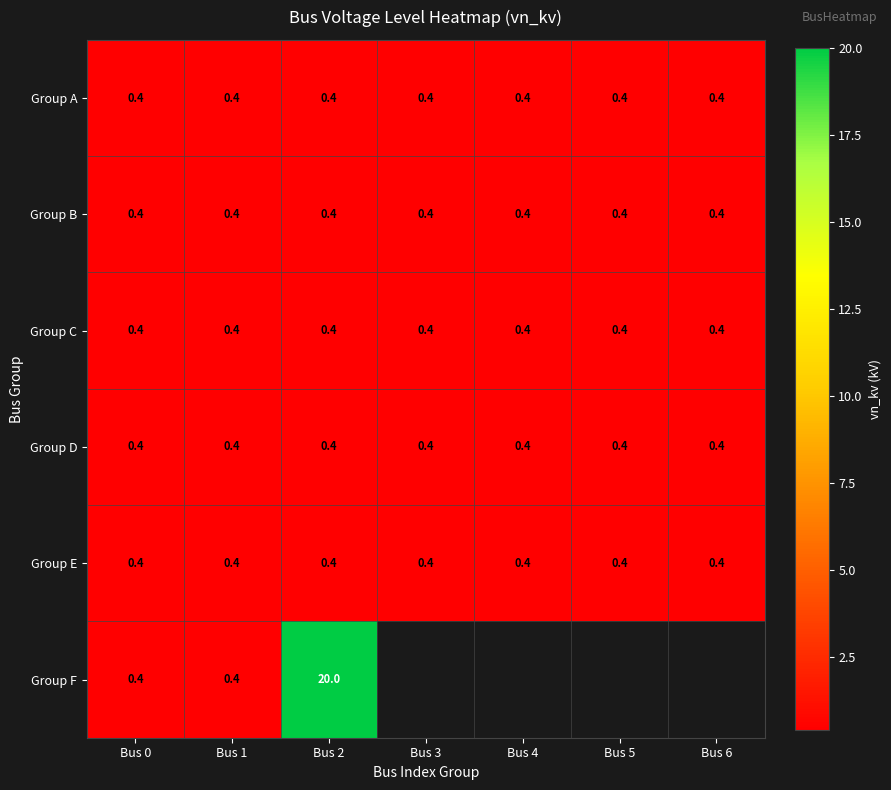

Is it true that Group D equals 0.4 at Bus 5?

True